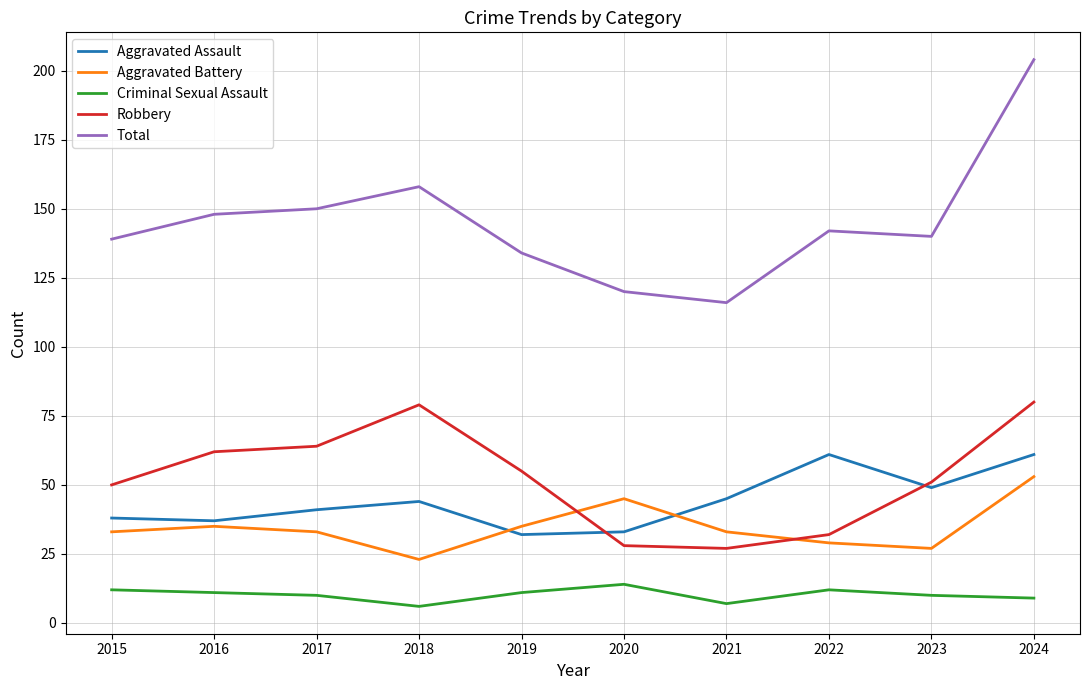

List the series in order of their peak value, lowest first.

Criminal Sexual Assault, Aggravated Battery, Aggravated Assault, Robbery, Total